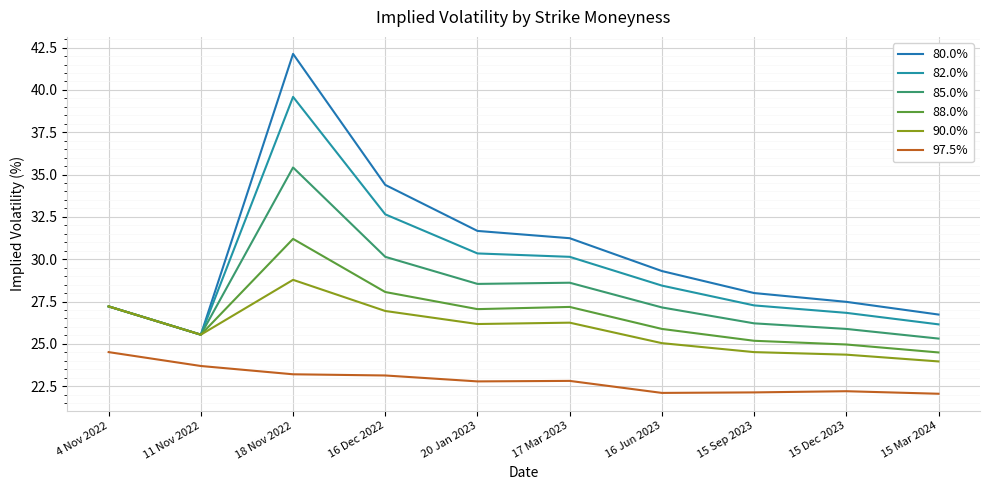

How many lines are shown in the chart?

6